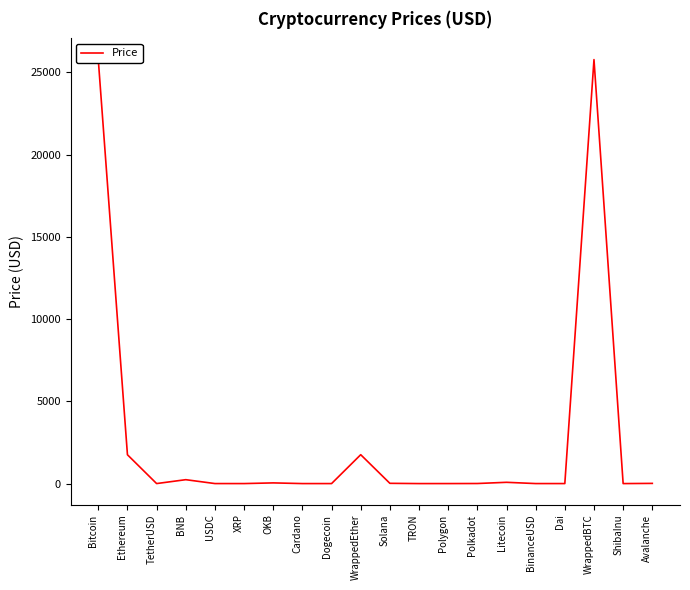

What is the greatest value displayed?

25781.5